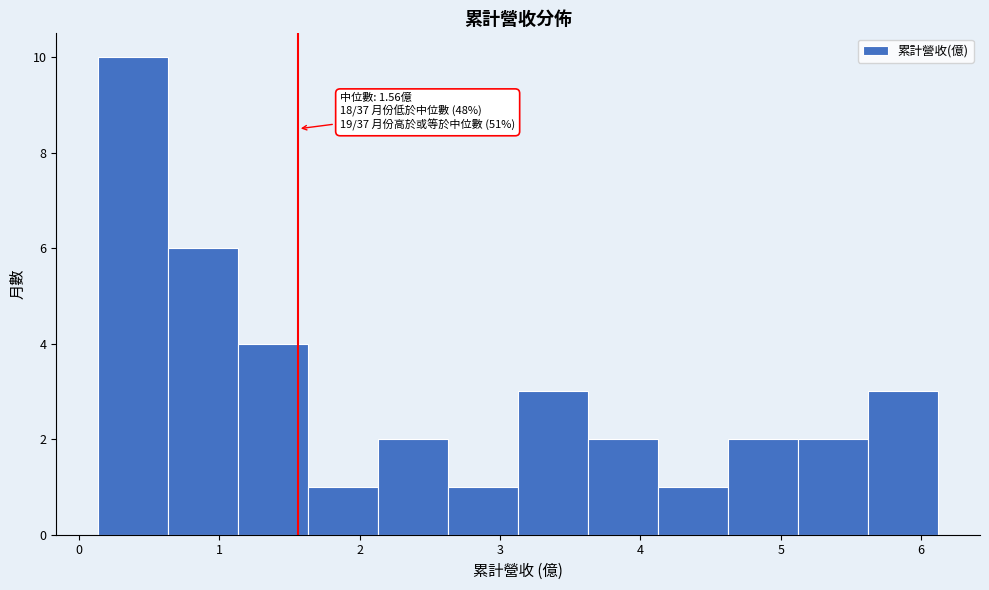

Which range on the x-axis has the tallest bar?

0.1 to 0.6